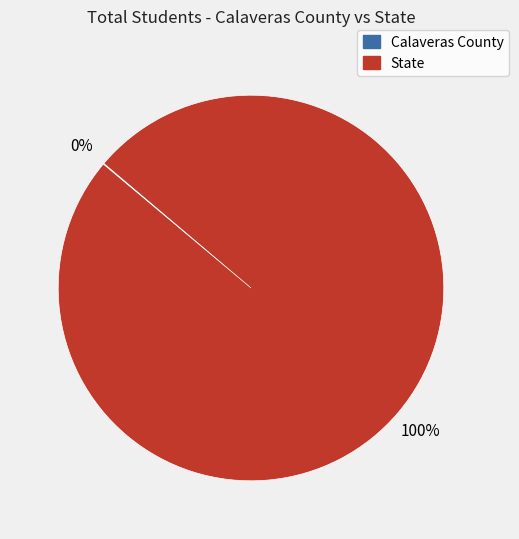

To the nearest percent, what portion does State represent?

100%